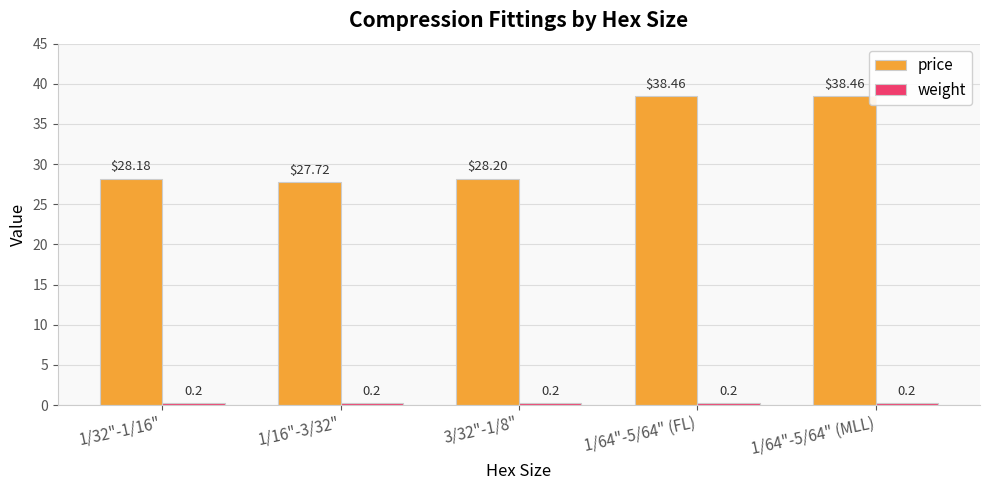

What is the spread (max minus min) of values at 1/32"-1/16"?

28.0